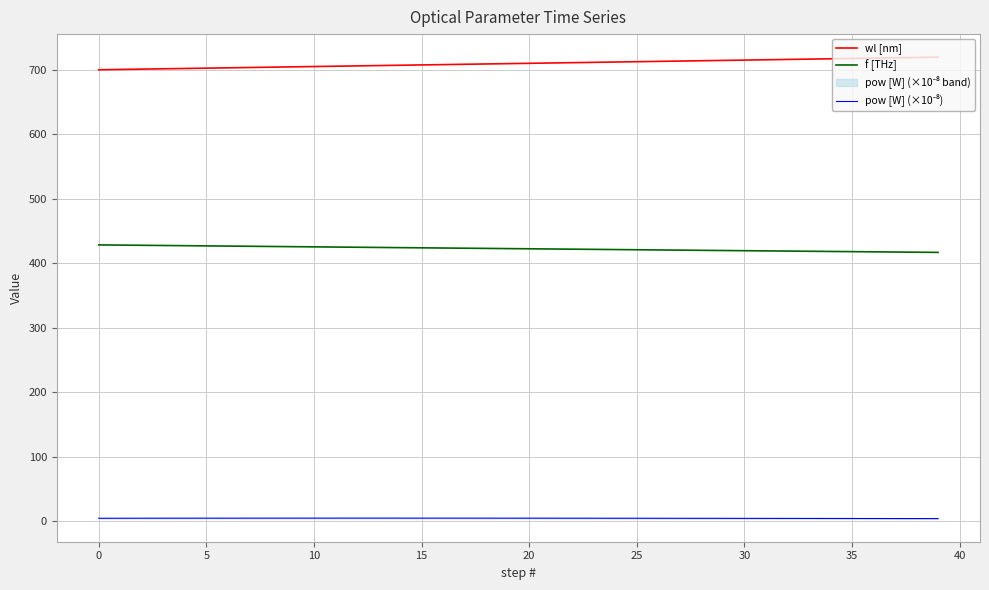

True or false: wl [nm] and f [THz] intersect in this chart.

False